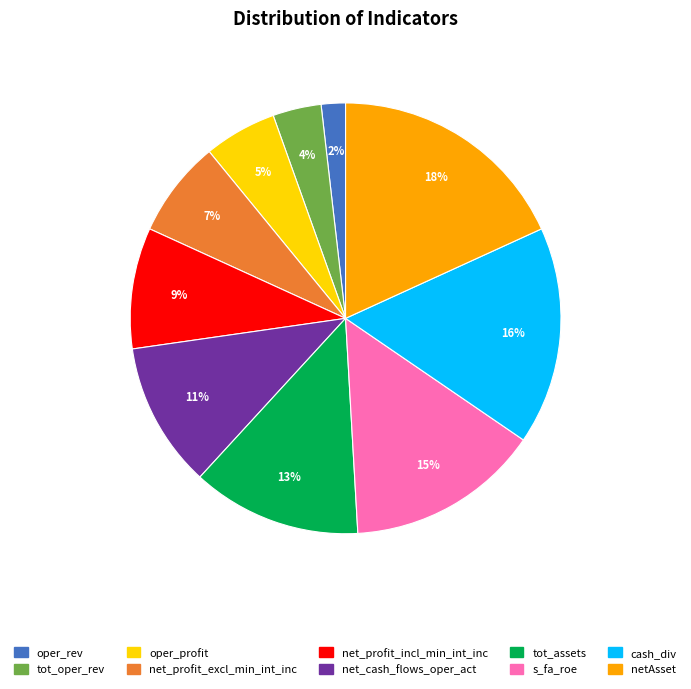

Which has a higher value, tot_oper_rev or s_fa_roe?

s_fa_roe